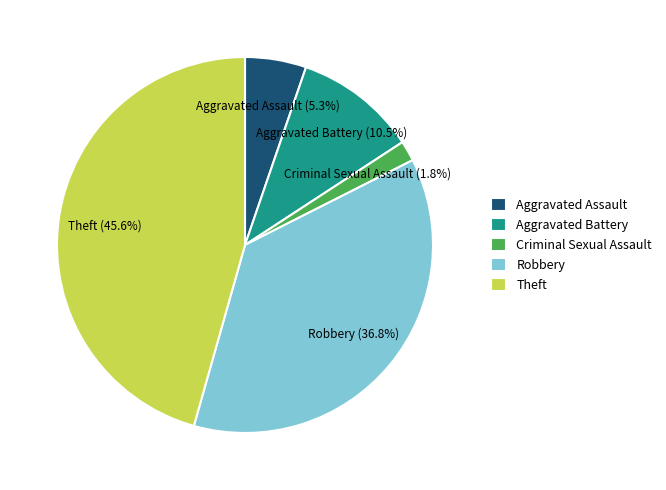

Combined, what portion of the pie is Theft and Aggravated Assault?

50.9%